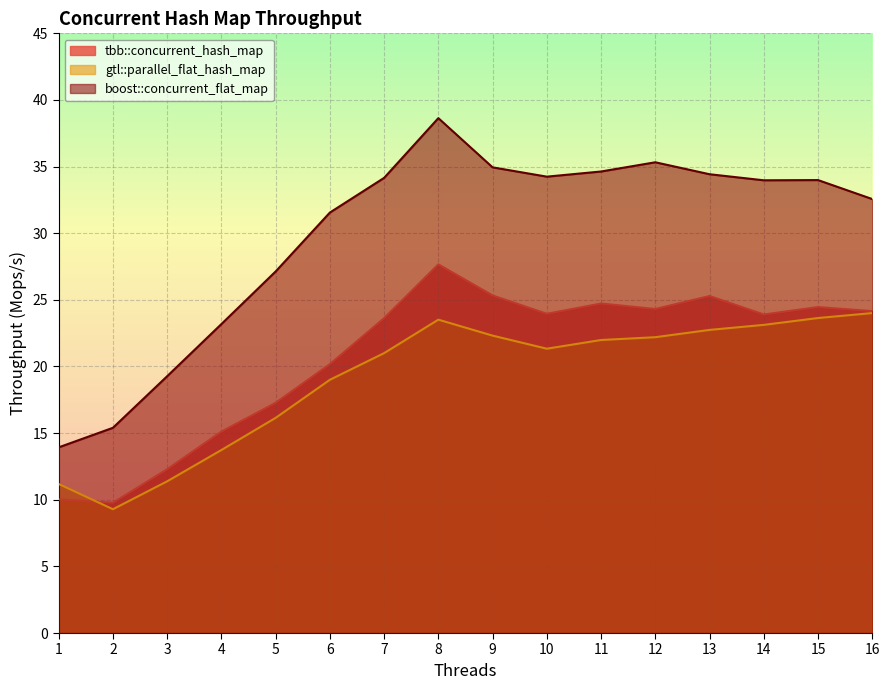

True or false: gtl::parallel_flat_hash_map has more than 2 points higher than both neighbors.

False